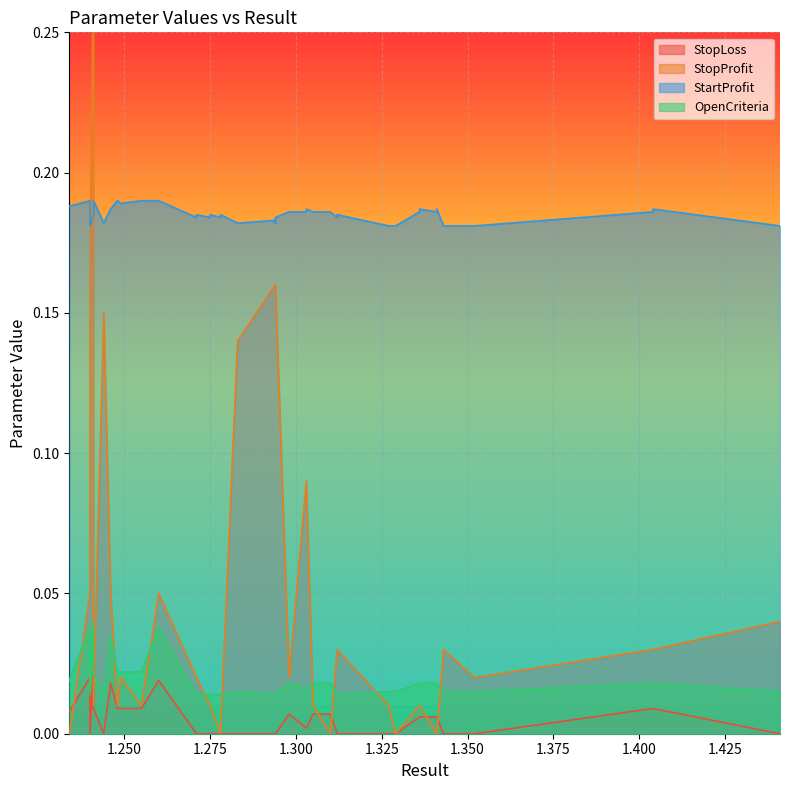

True or false: OpenCriteria has a value of 0.0 at 31.

False